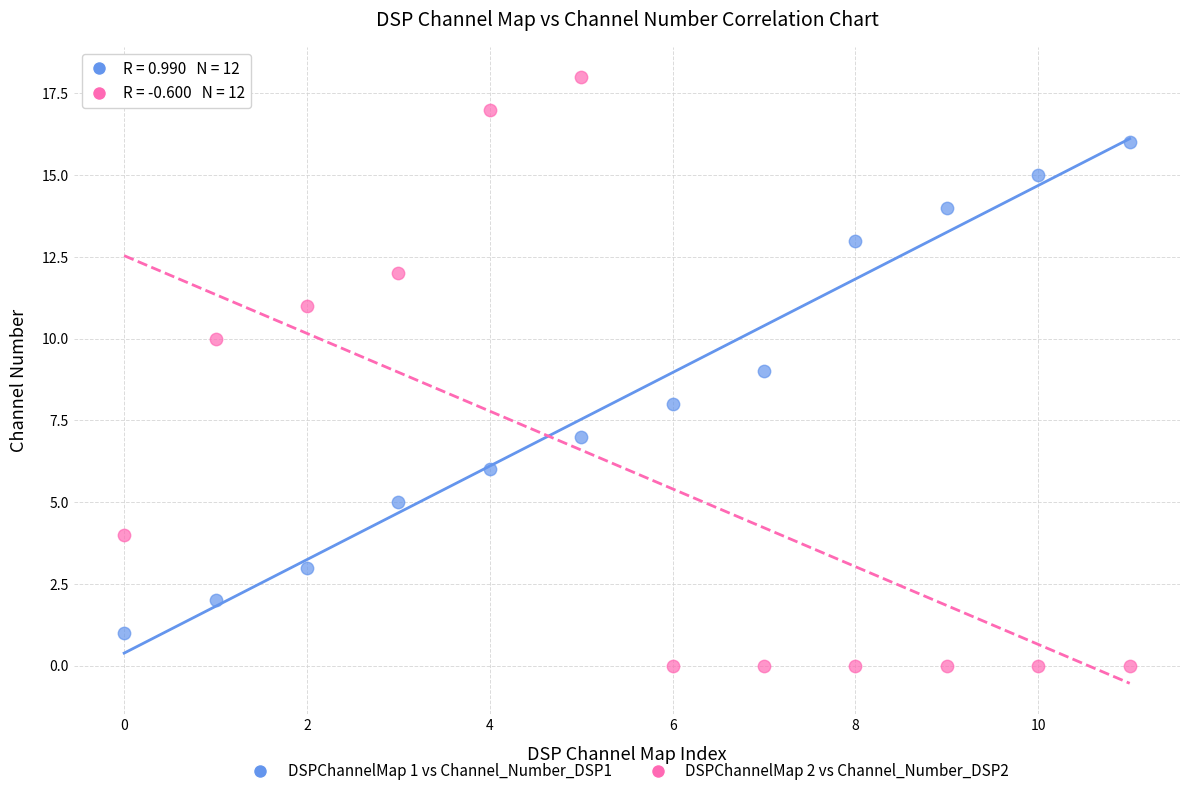

Across all data points, what is the range of Y values (max minus min)?

18